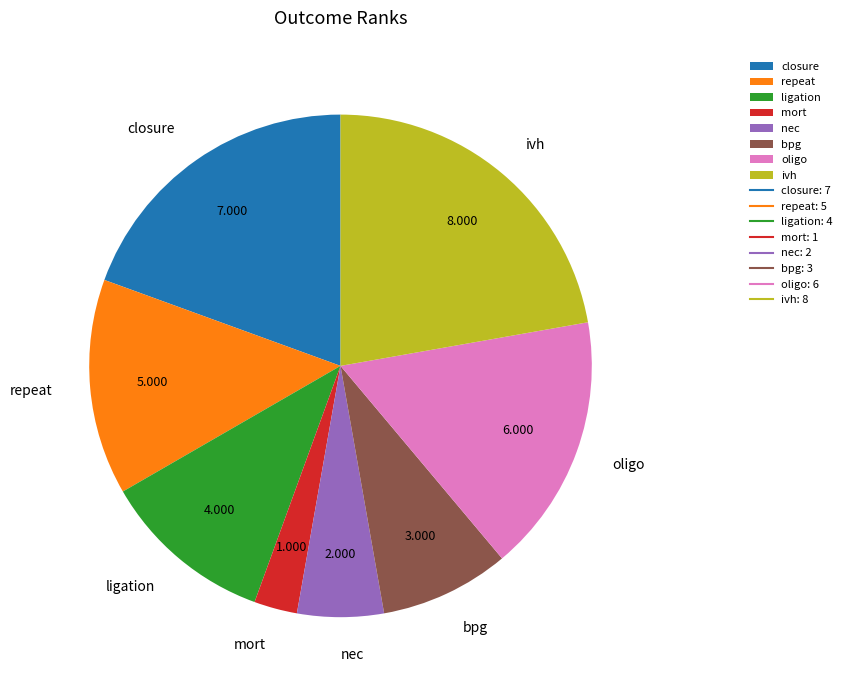

Between closure and mort, which is larger?

closure